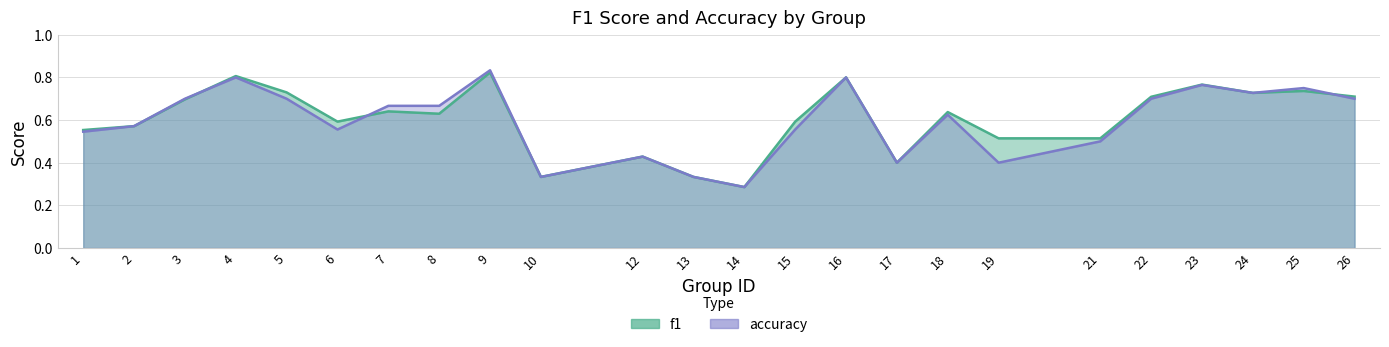

Is it true that accuracy equals 1.2 at 22?

False